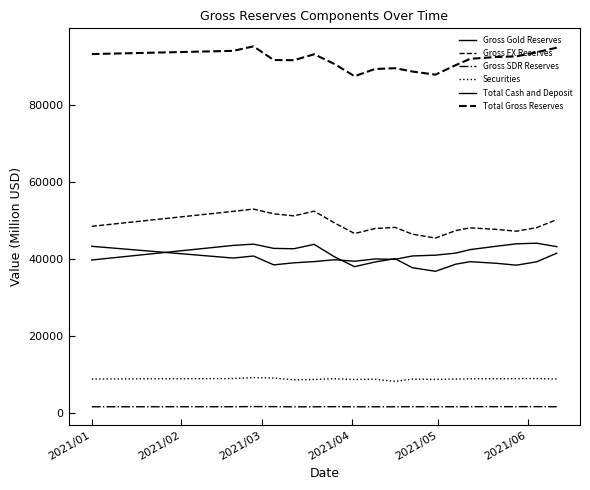

What is the minimum value for Total Cash and Deposit?

36742.5